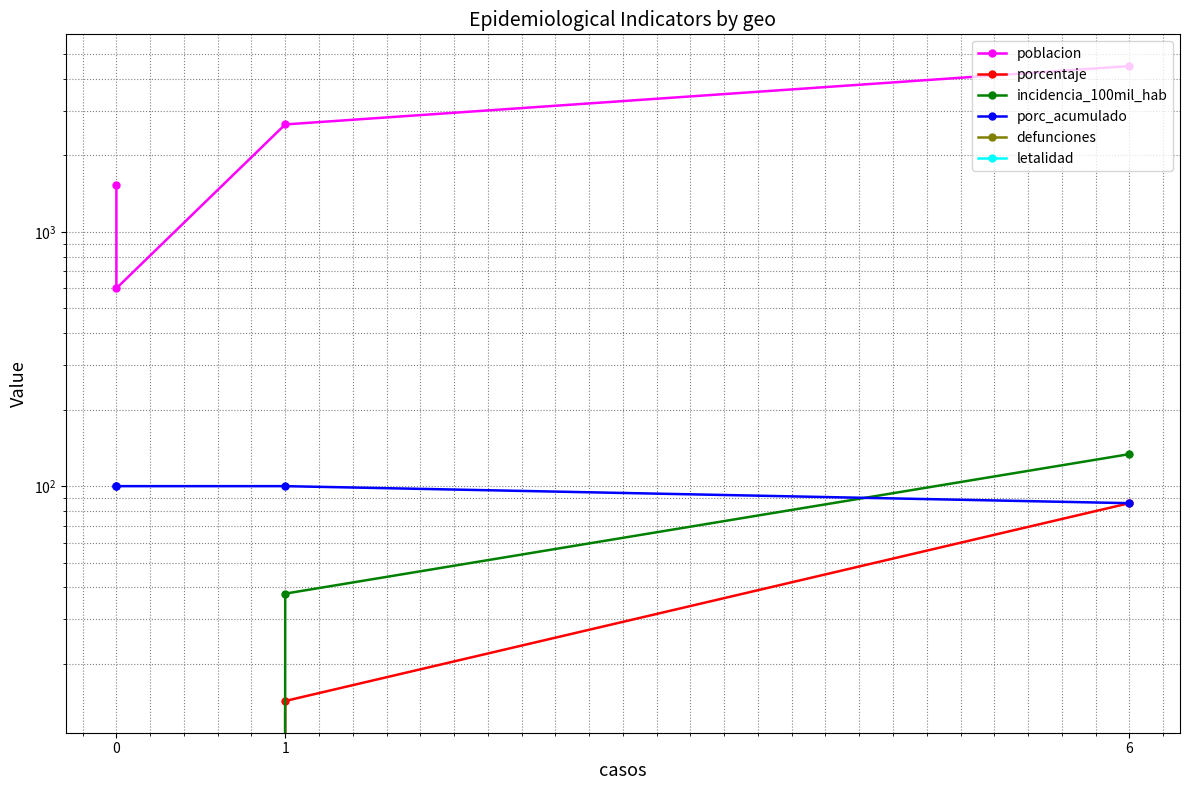

Is this an area chart (filled region under the line)?

No